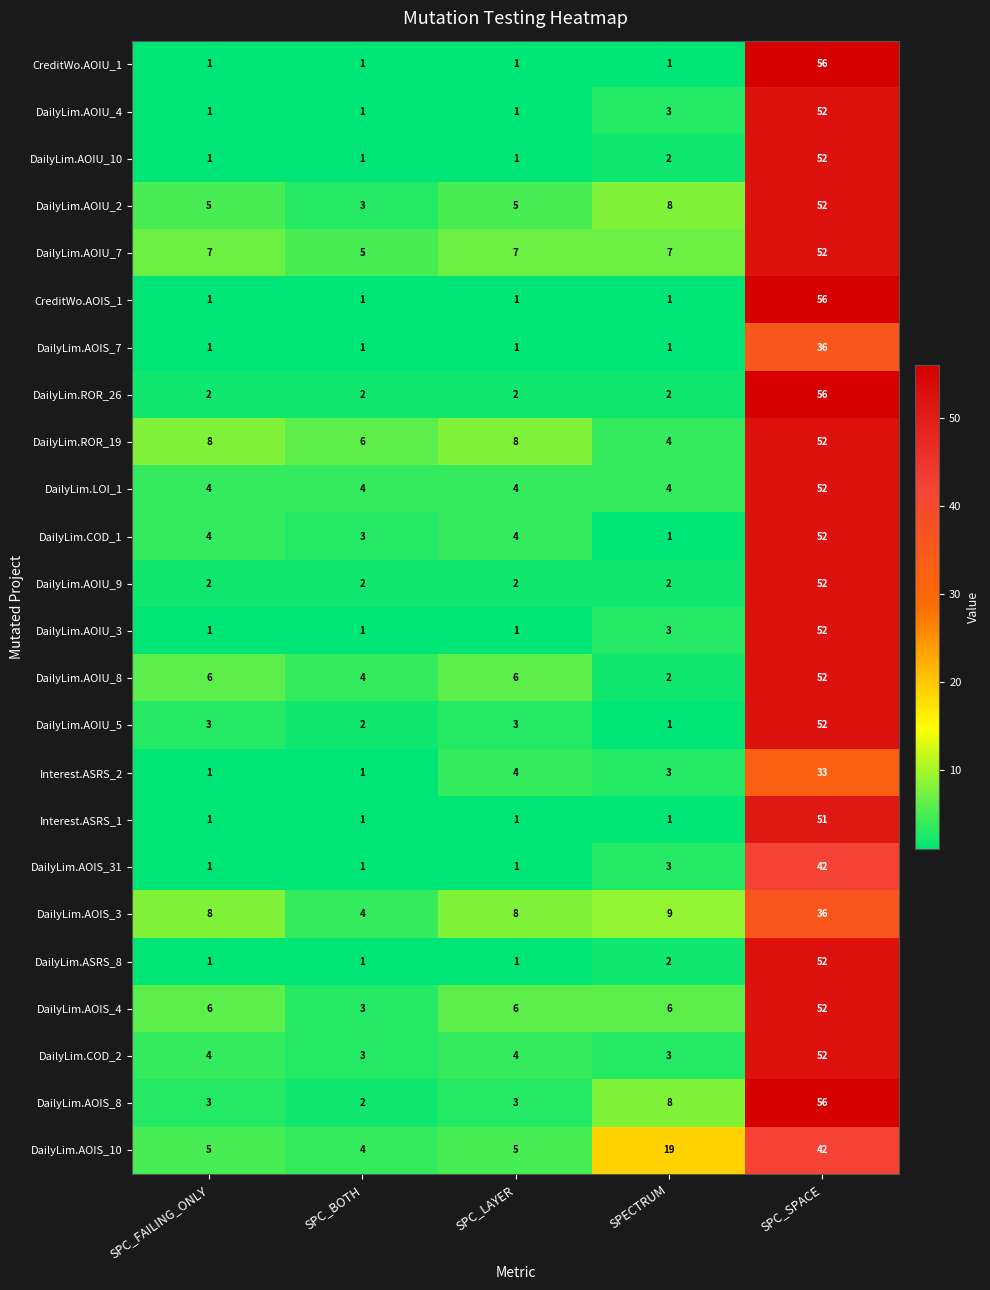

At which category is the sum across all series the highest?

SPC_SPACE